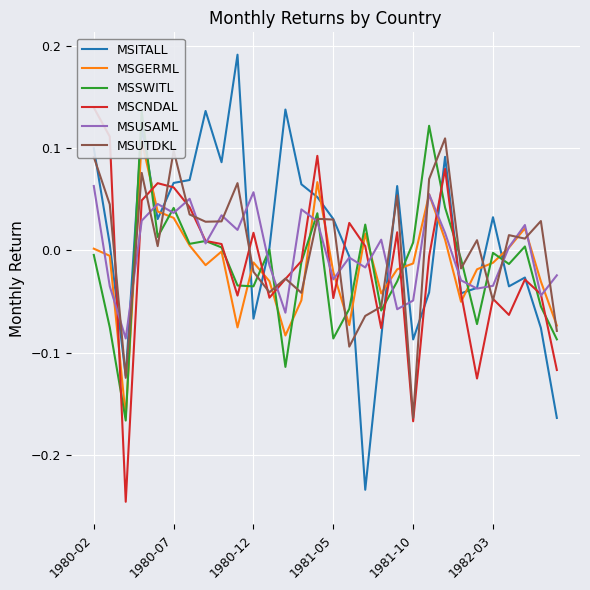

At how many categories does at least one series exceed 0?

27